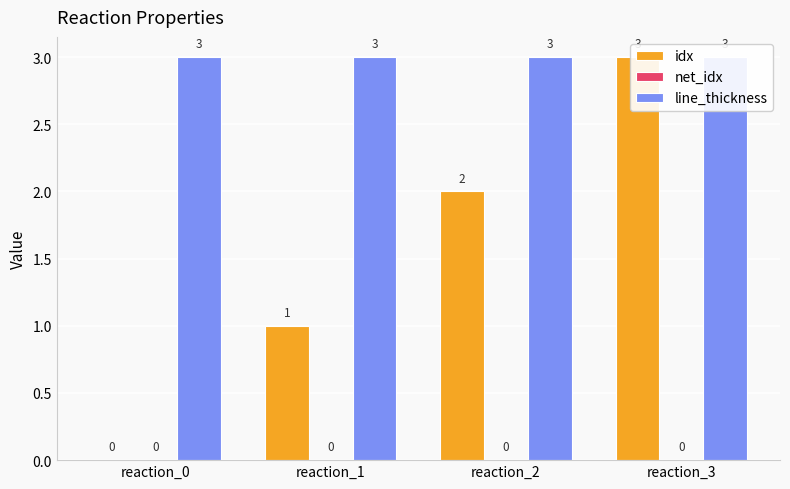

Rank the series at reaction_2 from highest to lowest value.

line_thickness, idx, net_idx